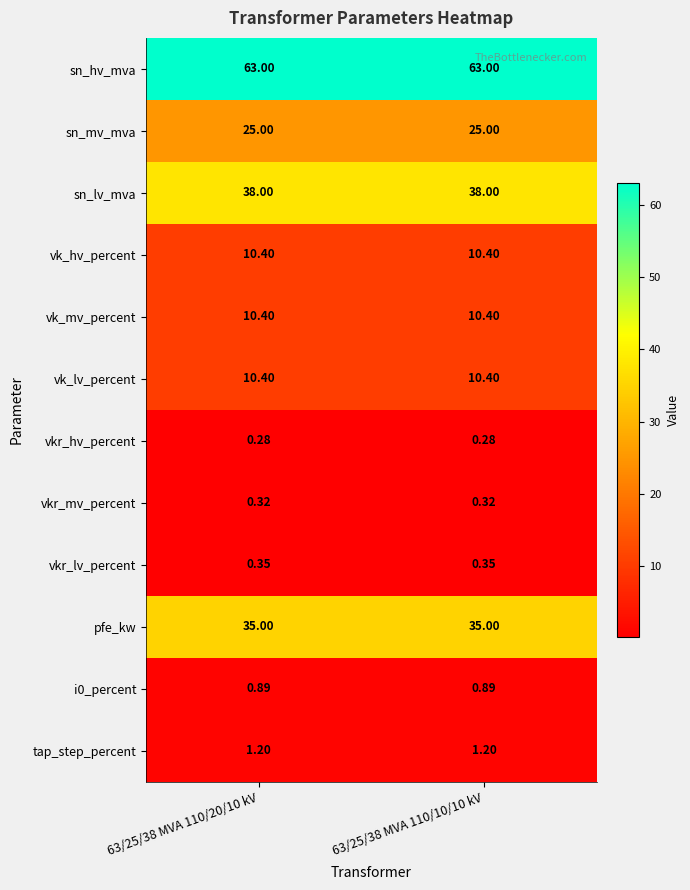

Which series has the largest total across all categories?

sn_hv_mva